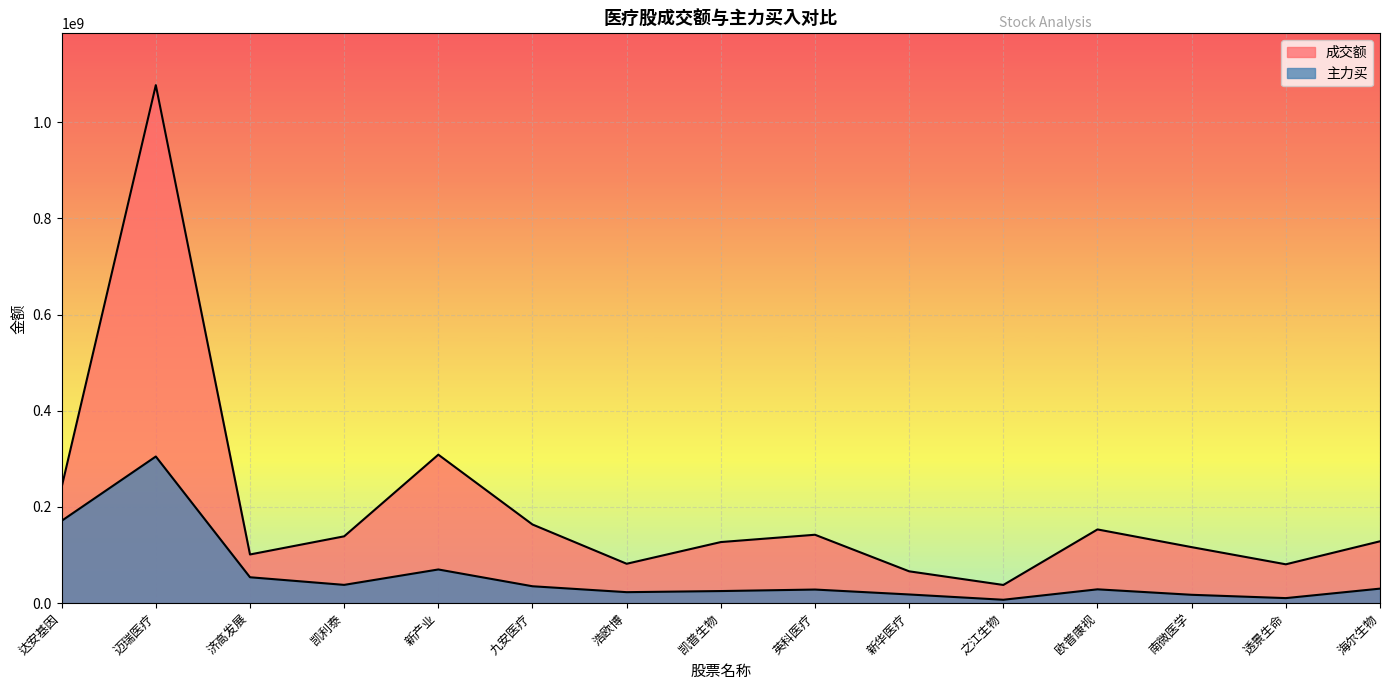

What is the label of the 5th point from the left?

新产业